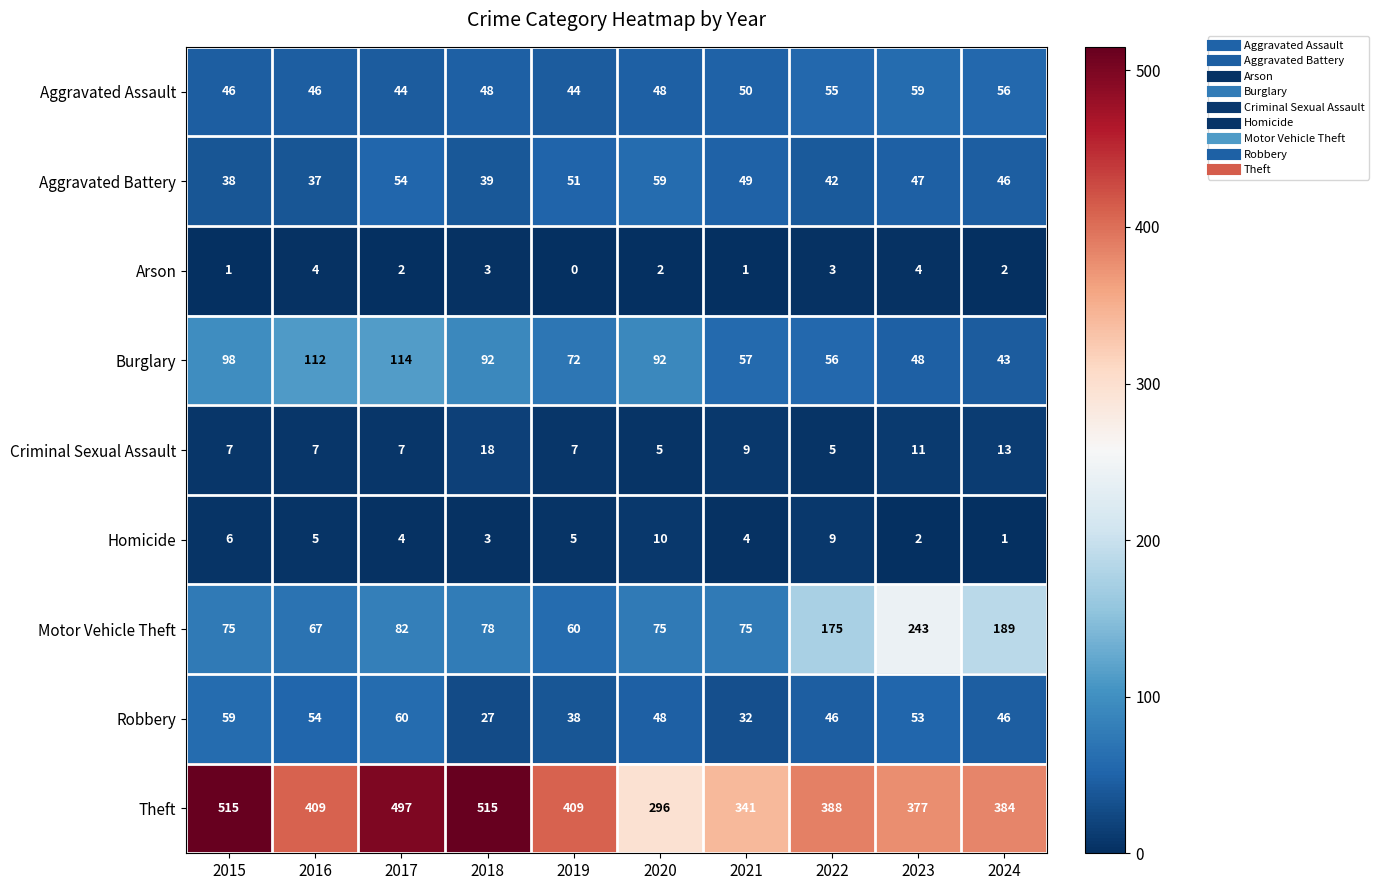

Which label corresponds to the smallest value in the chart?

2019